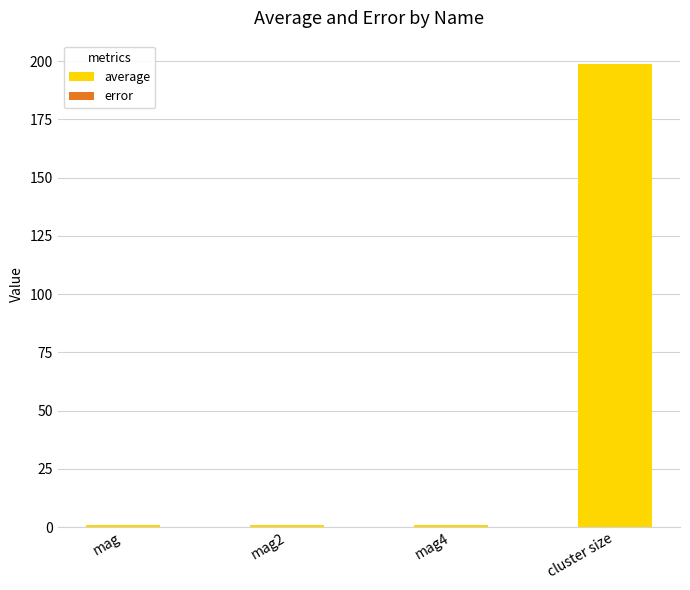

Are the bars grouped side by side (vs. stacked)?

No